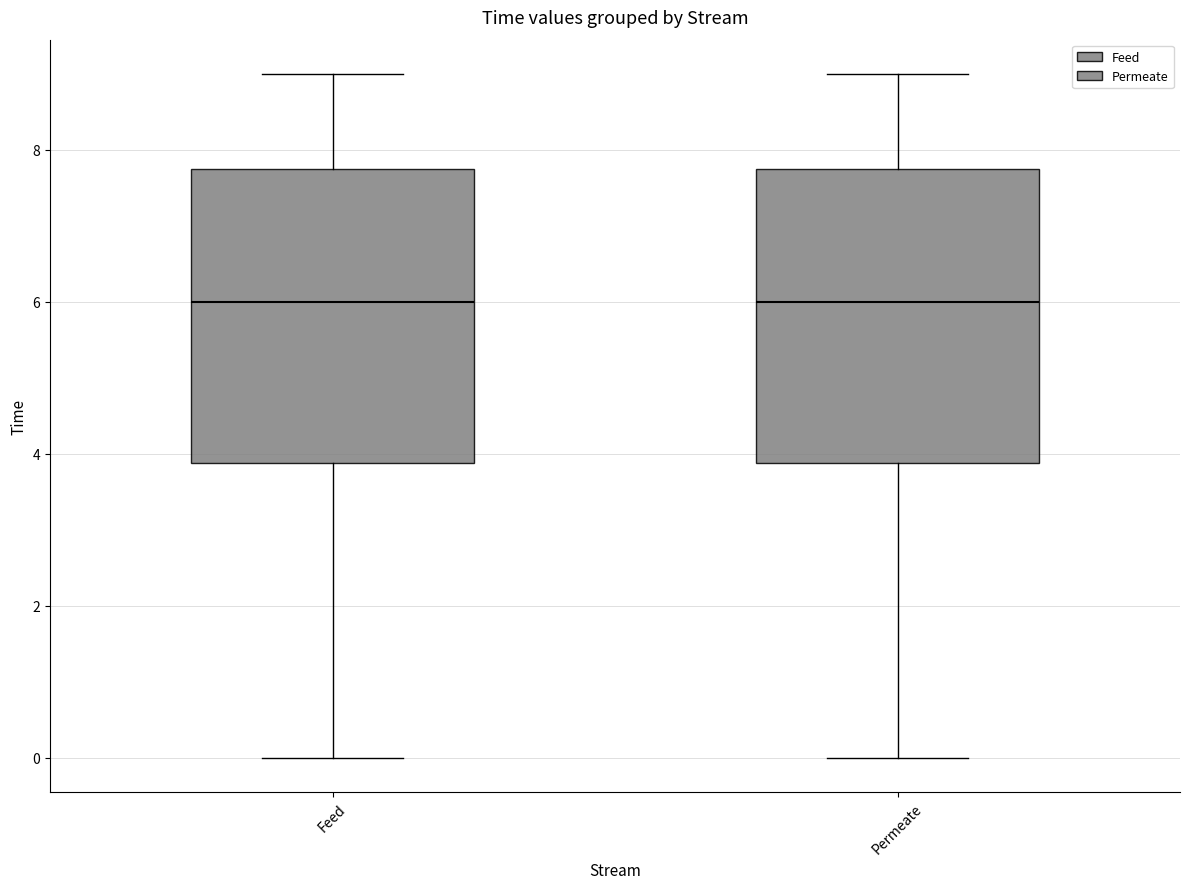

Reading left to right, read every box against the y-axis: the position of its median line, the range the box covers, and the ends of its whiskers. The values are not printed on the chart, so give them approximately, as read against the axis.

Feed: median 6.0, box 3.8 to 7.8, whiskers 0.0 to 9.0
Permeate: median 6.0, box 3.8 to 7.8, whiskers 0.0 to 9.0